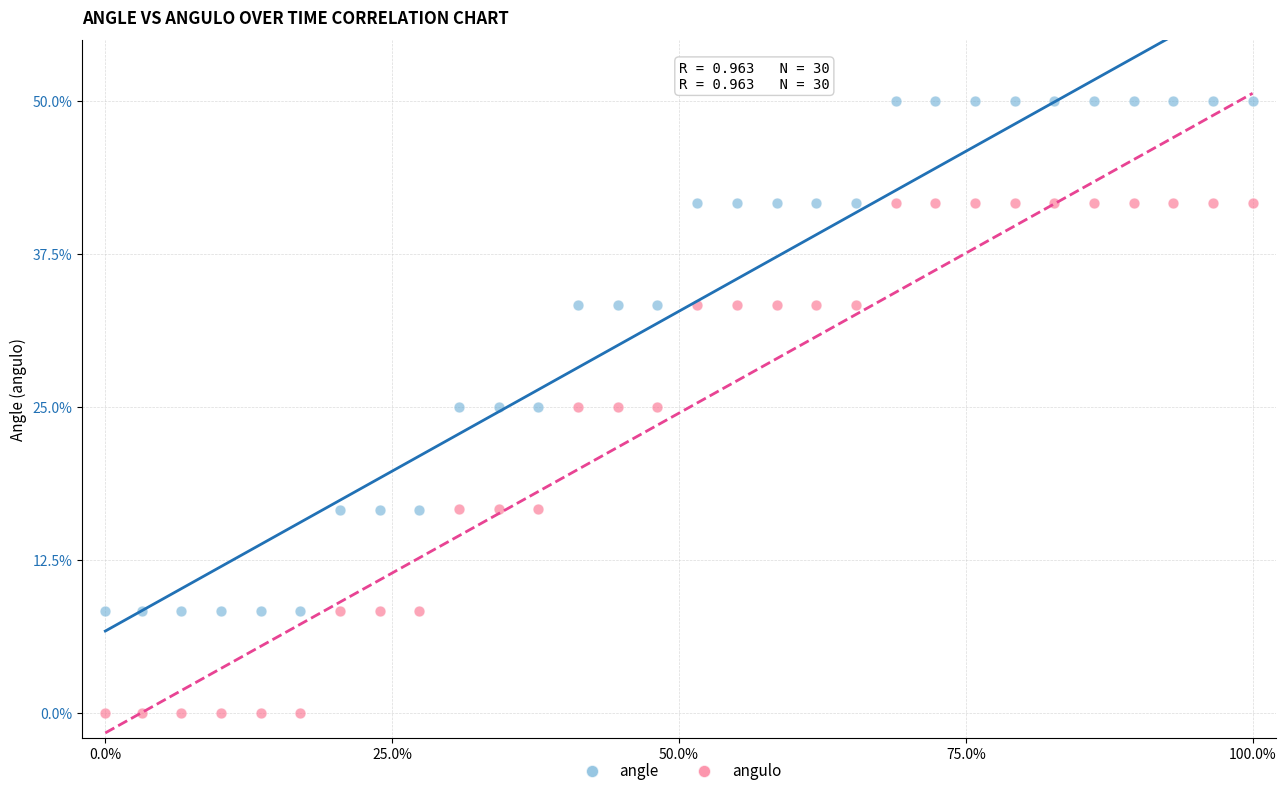

Which series contains the lowest Y value?

angulo